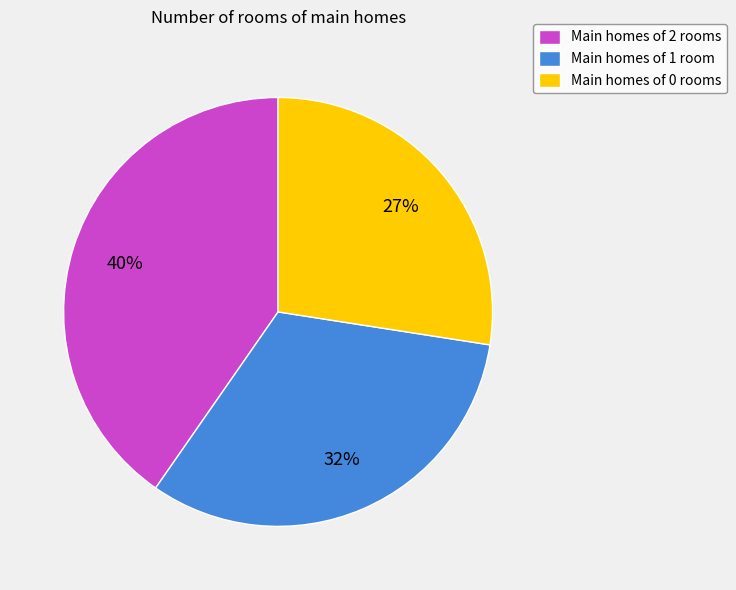

Is the sum of Main homes of 1 room and Main homes of 2 rooms greater than half?

Yes